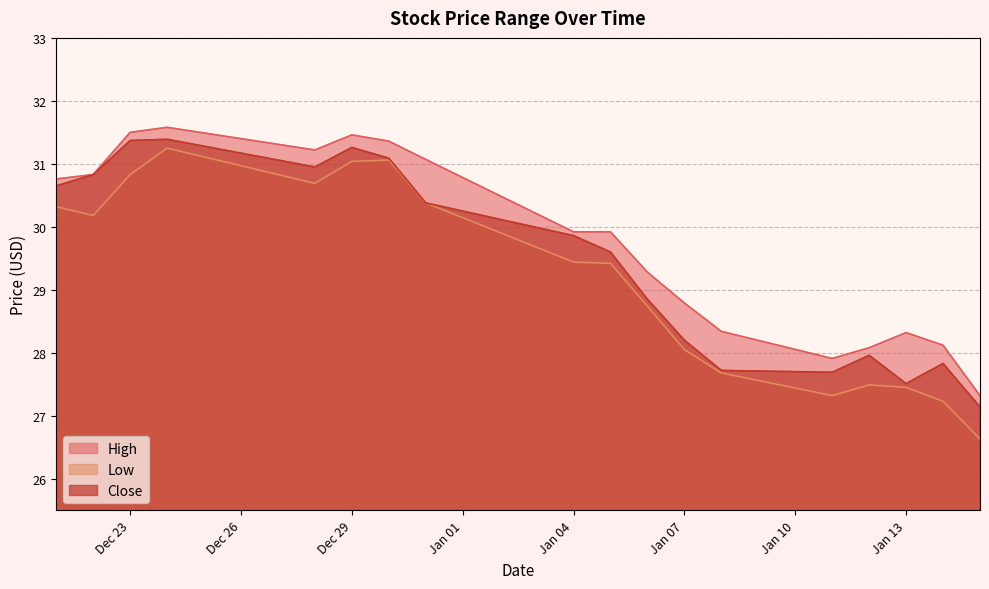

Which series has the largest range (max minus min)?

Low